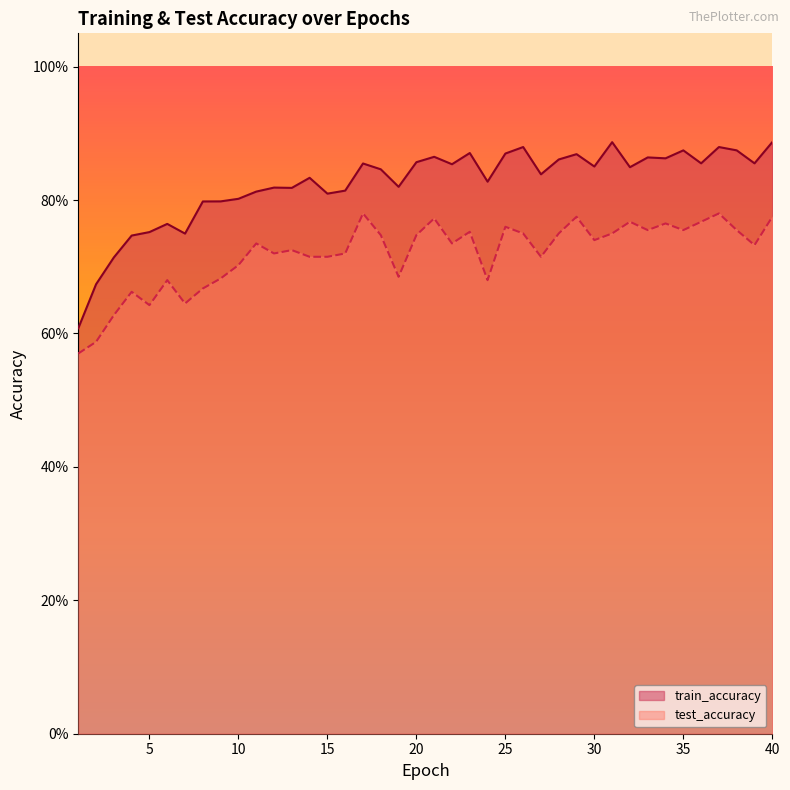

True or false: train_accuracy and test_accuracy intersect in this chart.

False